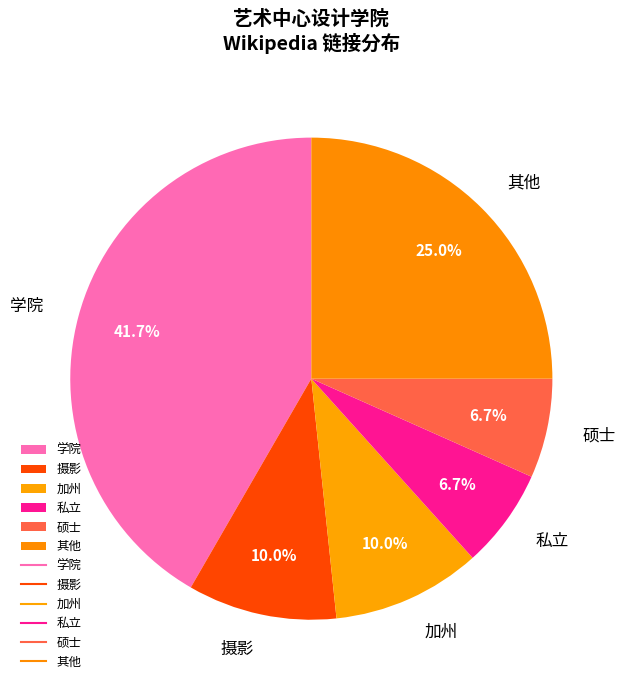

What is the largest slice in the pie chart?

学院